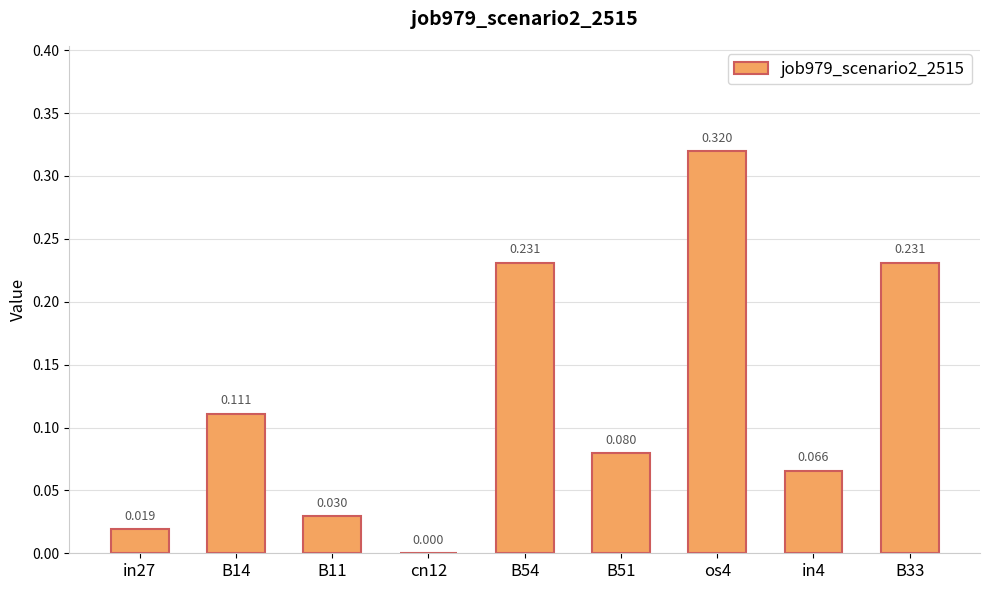

The value at B11 is 0.0. True or false?

True